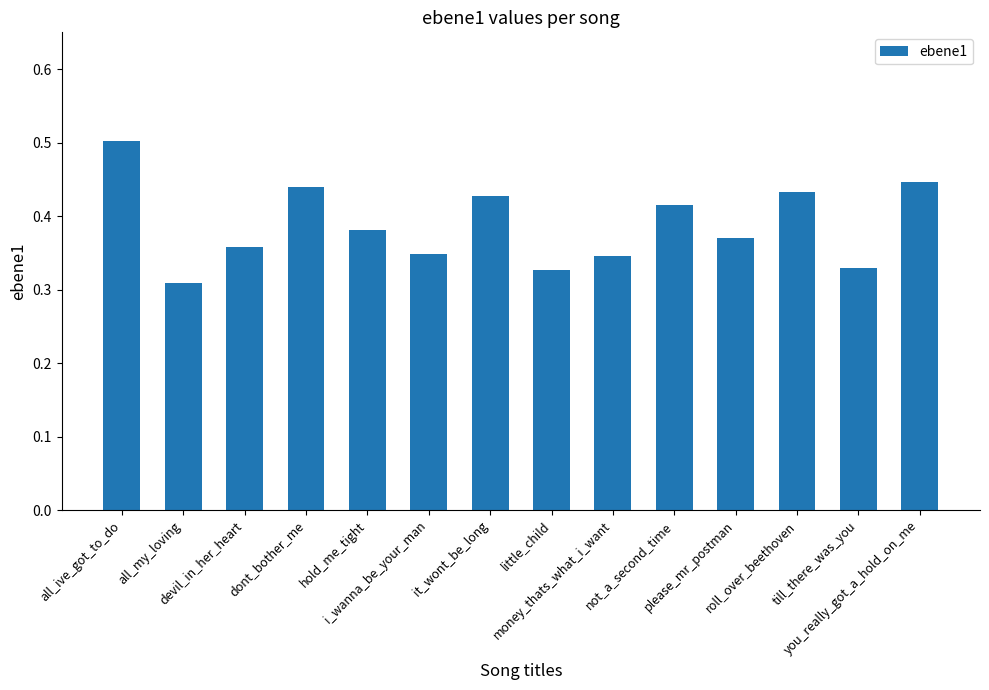

Does the chart contain stacked bars?

No